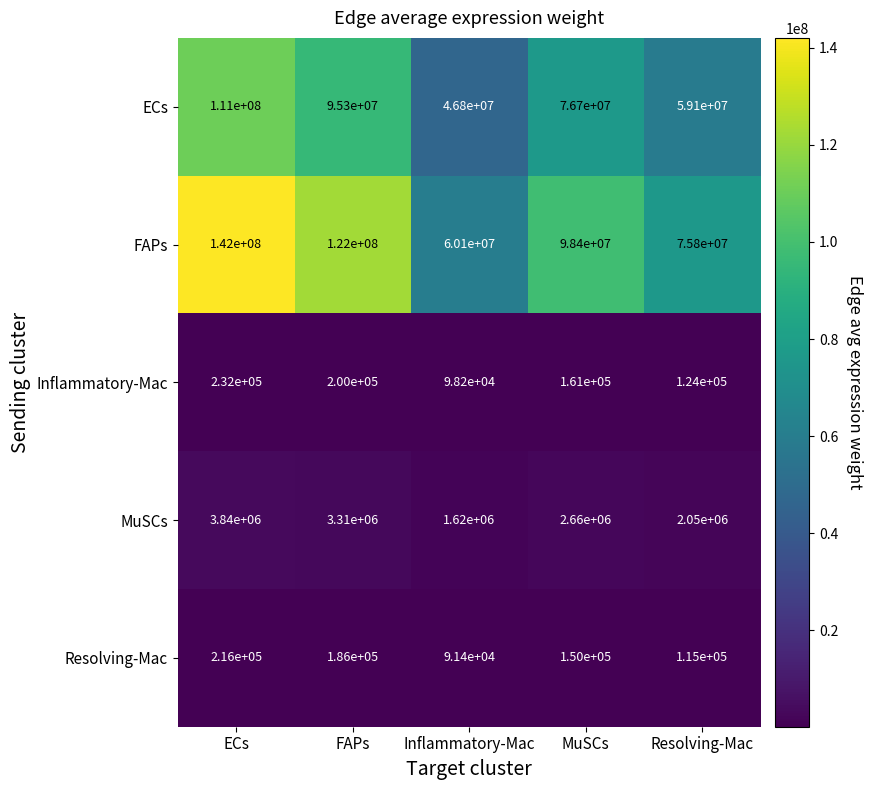

What is the difference between the highest and lowest values at Inflammatory-Mac?

60008600